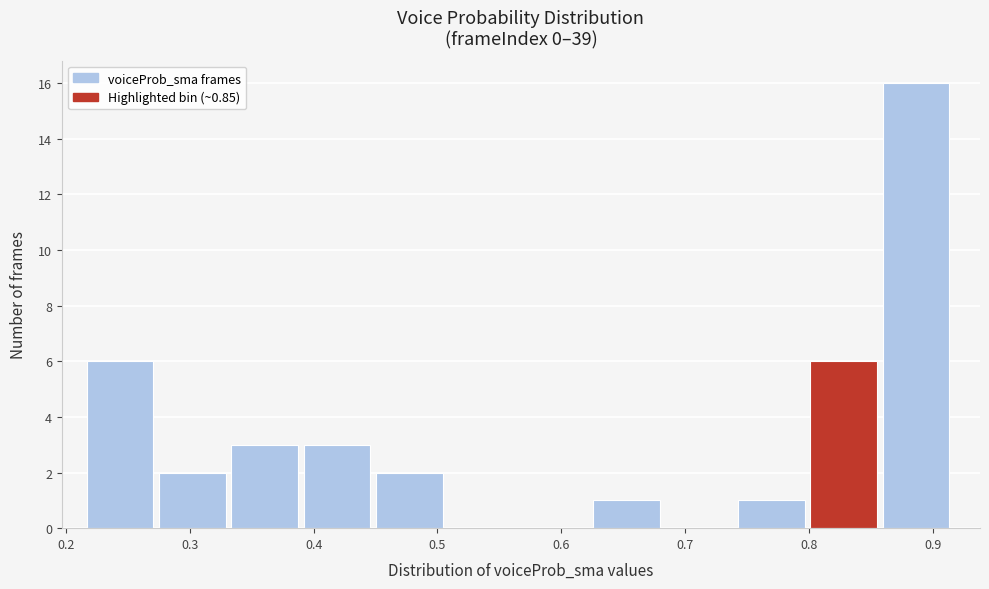

Reading left to right, list every bar in this chart as the range it spans on the x-axis followed by its height. Neither the bar edges nor the heights are printed on the chart, so give them approximately, as read against the axes.

0.22 to 0.27: 6
0.27 to 0.33: 2
0.33 to 0.39: 3
0.39 to 0.45: 3
0.45 to 0.51: 2
0.51 to 0.57: 0
0.57 to 0.63: 0
0.63 to 0.68: 1
0.68 to 0.74: 0
0.74 to 0.80: 1
0.80 to 0.86: 6
0.86 to 0.92: 16